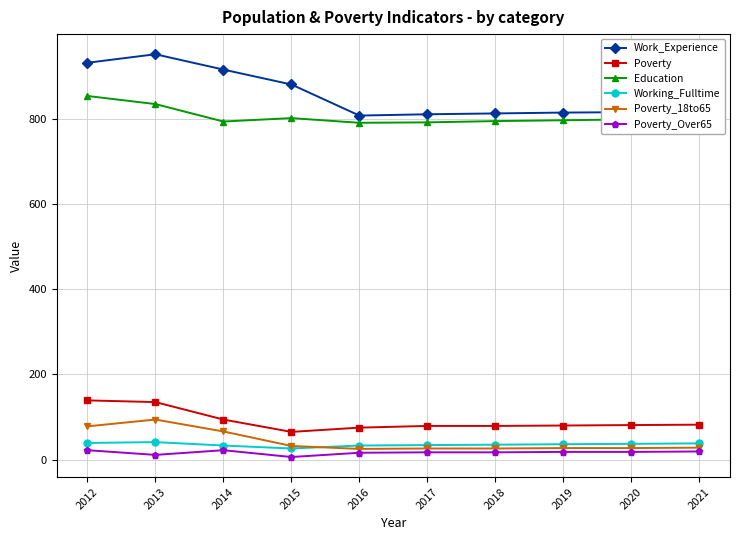

Which series has the widest spread of values?

Work_Experience